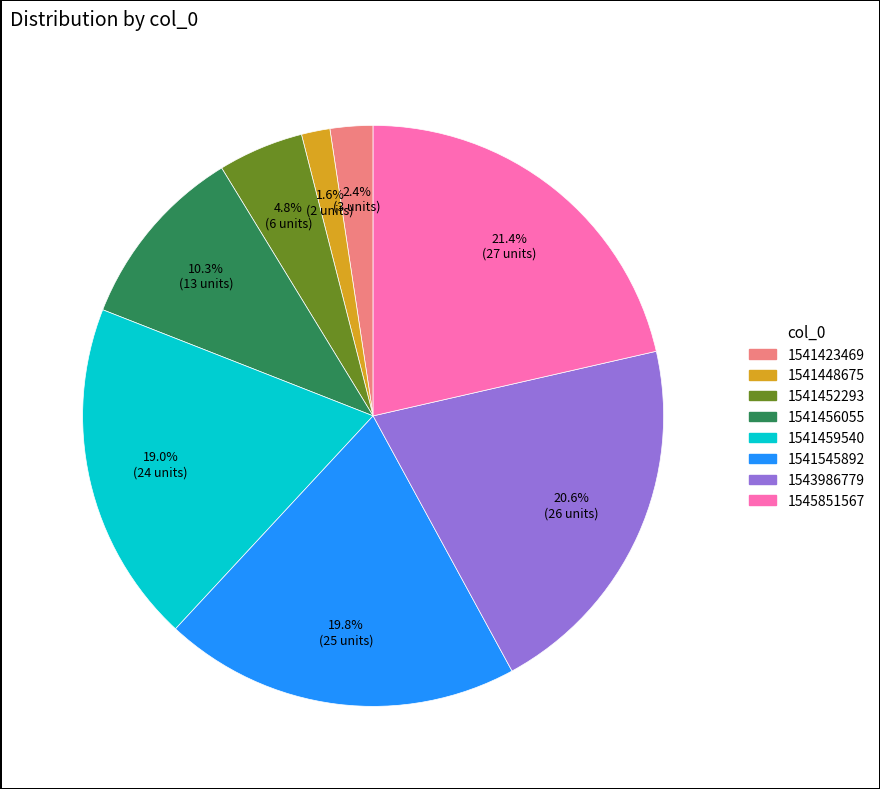

How many slices are in this pie chart?

8